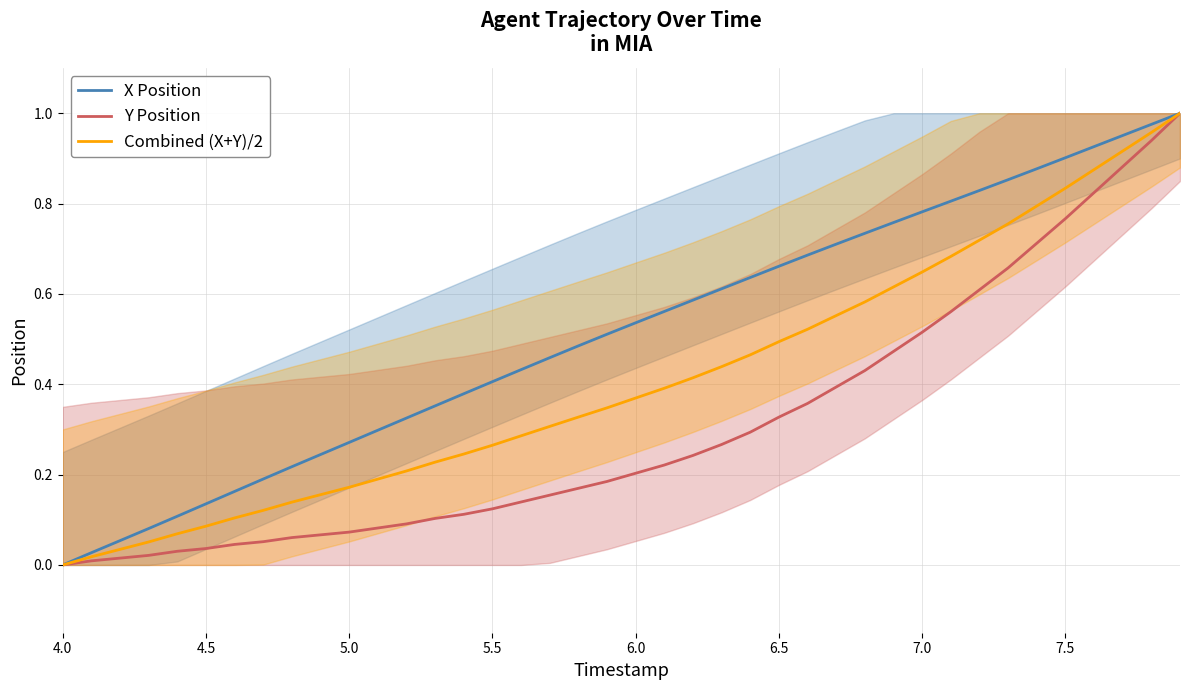

At how many categories does at least one series exceed 0?

39